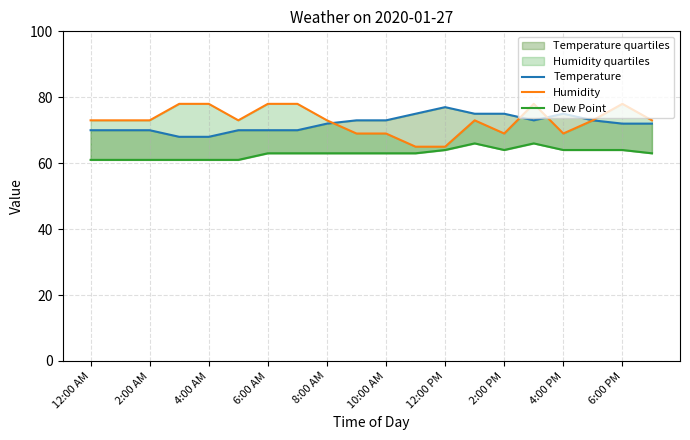

True or false: Temperature and Dew Point cross at least once.

False